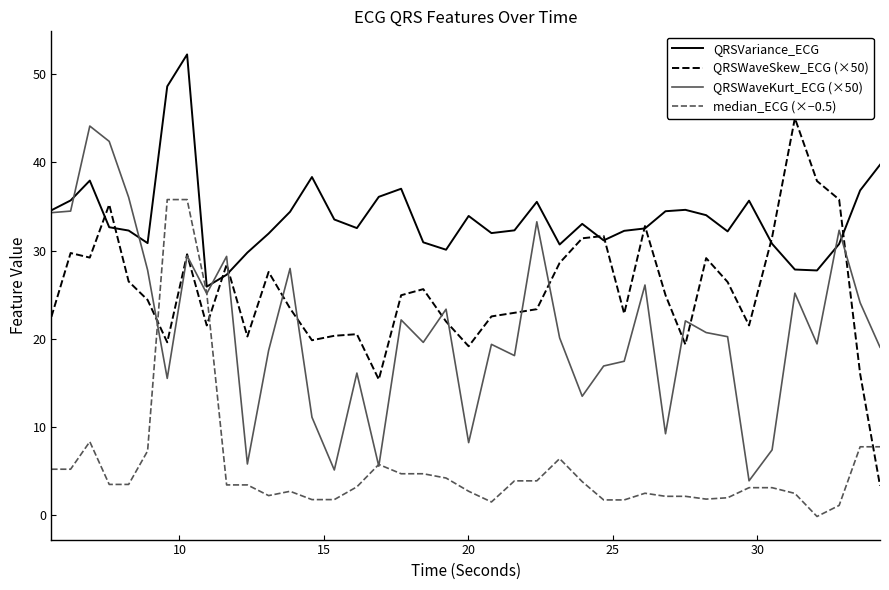

What is the greatest value displayed?

52.2